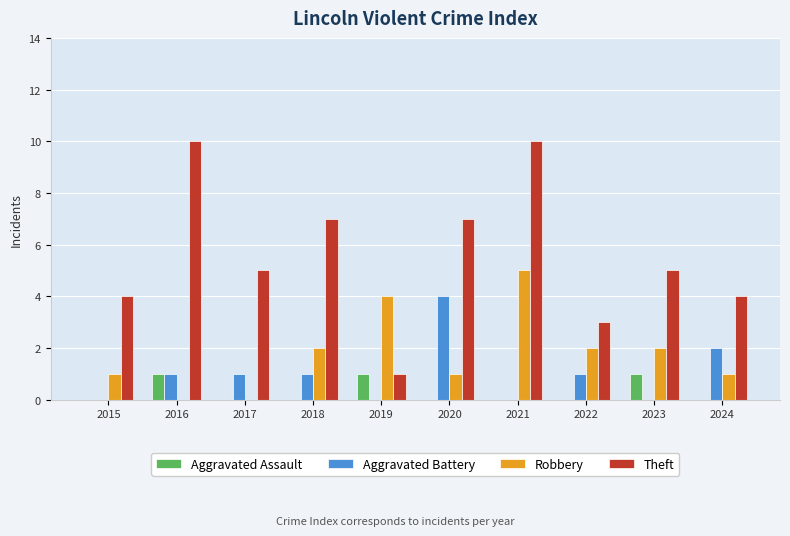

Which series has the largest total across all categories?

Theft